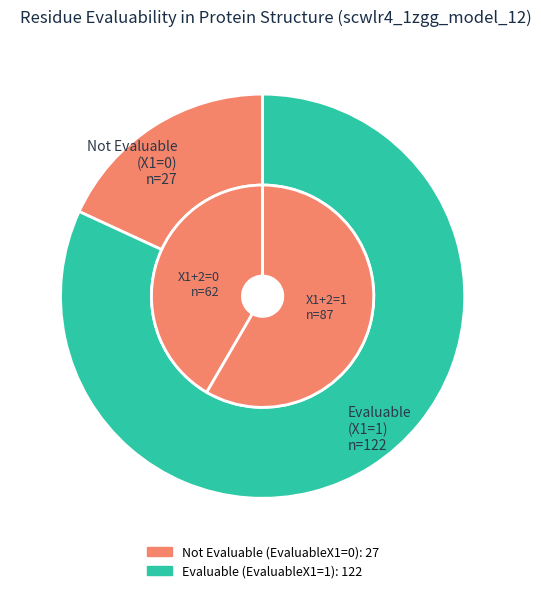

To the nearest percent, what is the combined percentage of EvaluableX1=0 and EvaluableX1=1?

100%